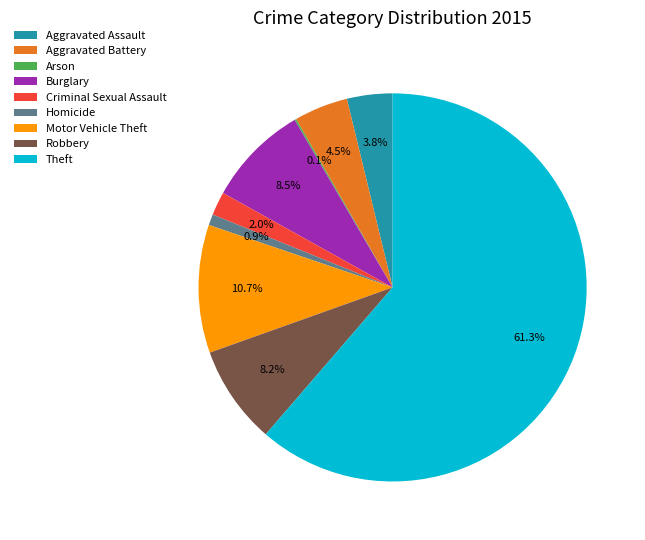

Combined, do Aggravated Assault and Theft account for over 50%?

Yes